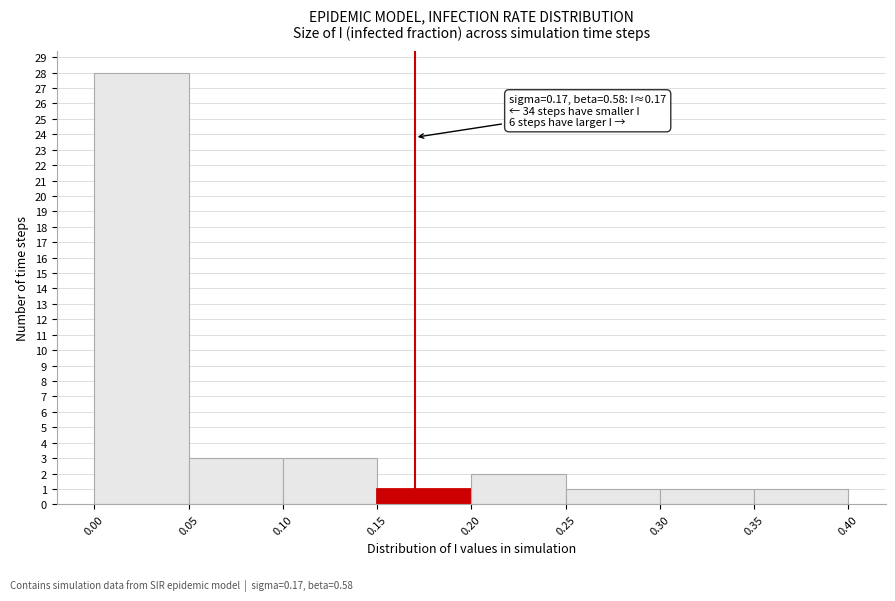

Over which range of the x-axis is the bar tallest?

0.00 to 0.05